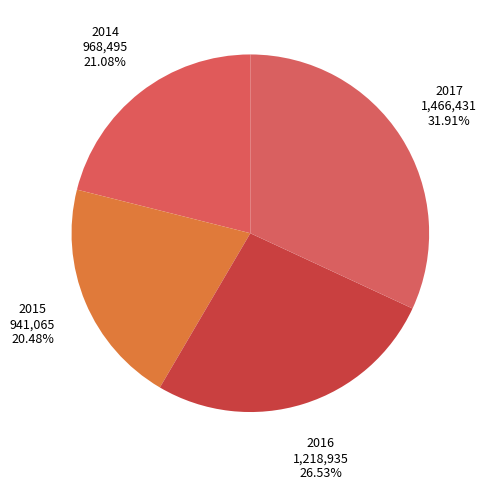

Is the sum of 2014 and 2017 greater than half?

Yes